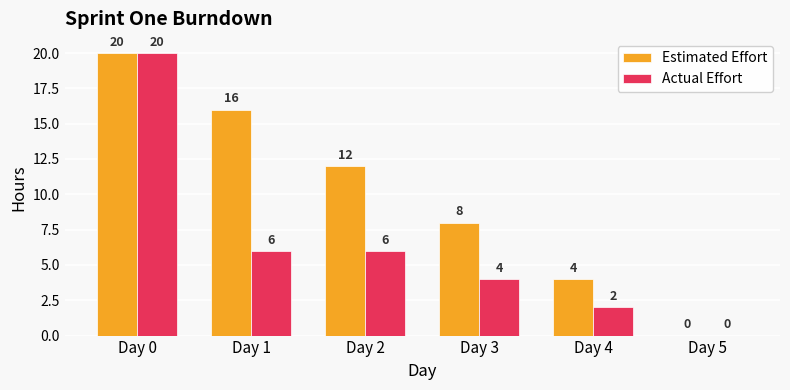

Which series has the largest total across all categories?

Estimated Effort